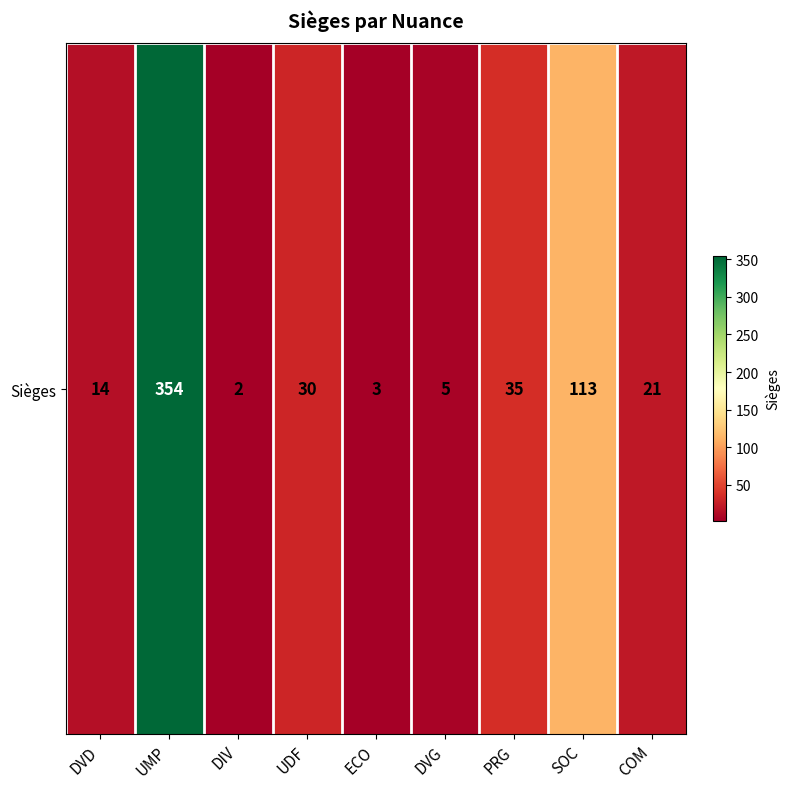

Count the number of categories in the chart.

9